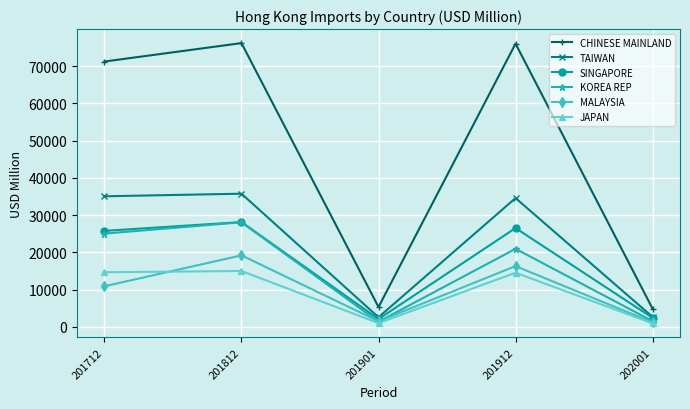

What is the lowest value of the SINGAPORE series?

2067.4